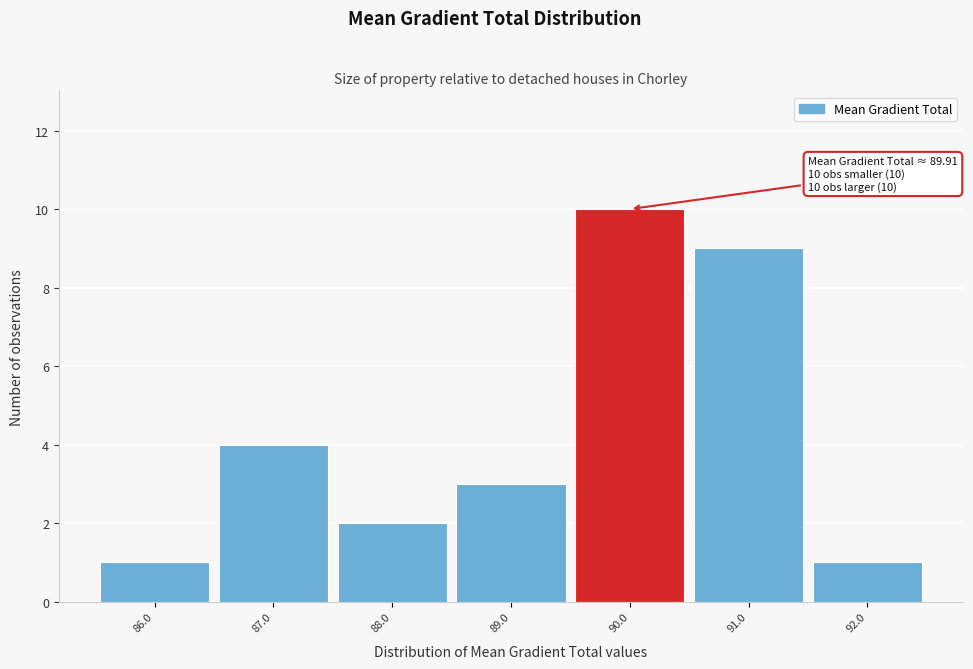

Over which range of the x-axis is the bar tallest?

89.5 to 90.5